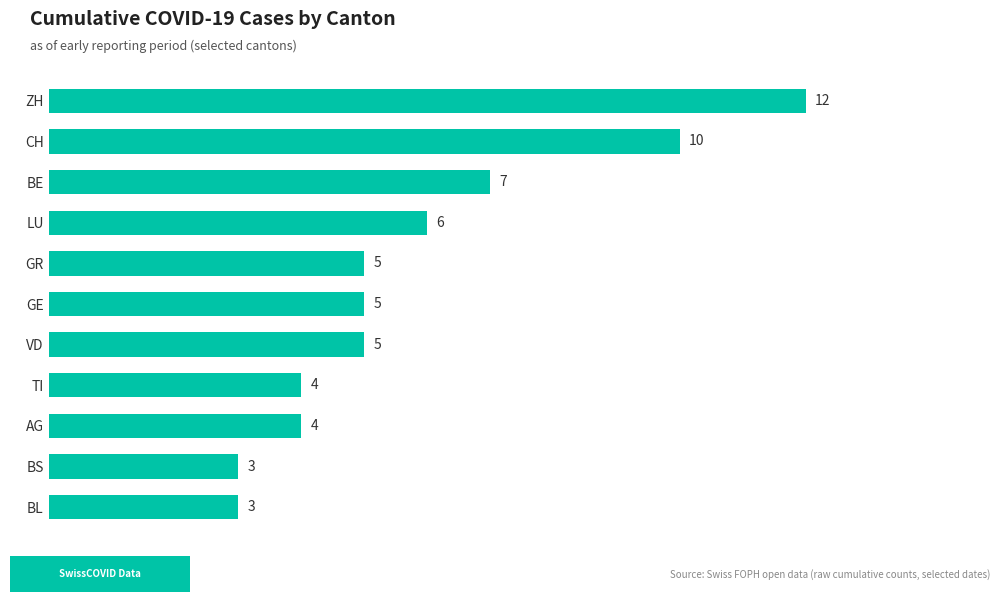

How many bars are there in total?

11